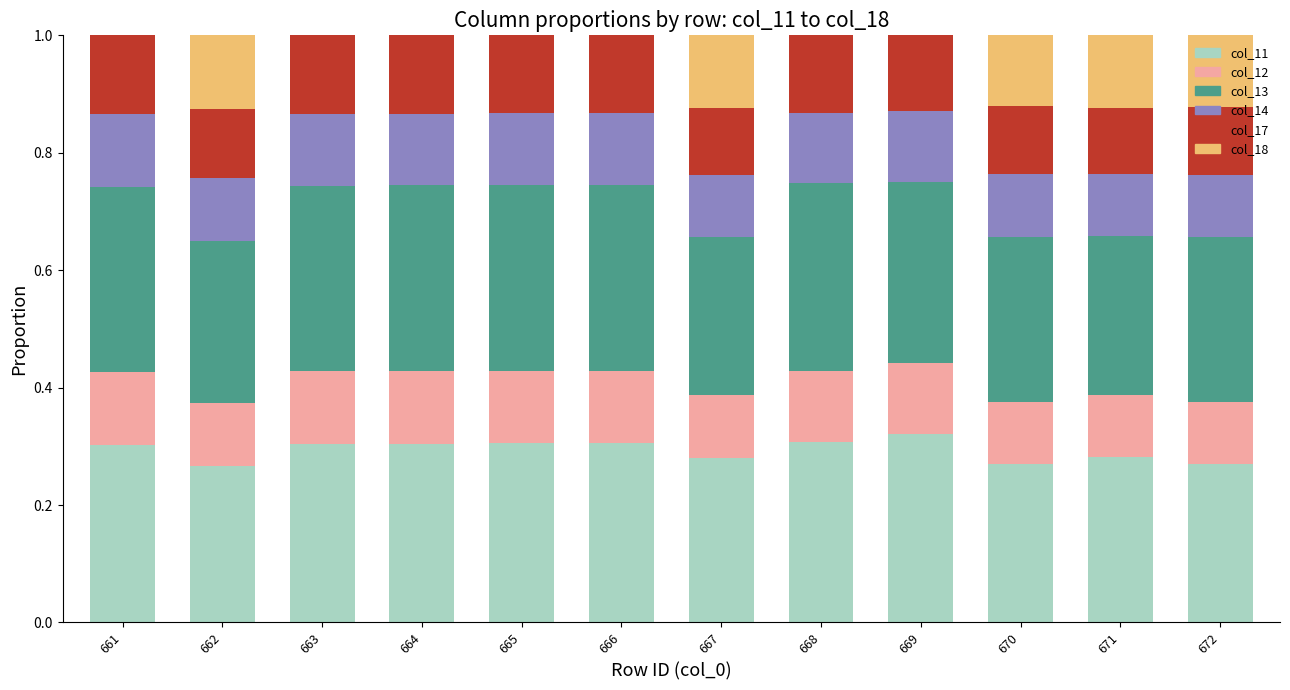

What is the total value across all series at 665?

1.0